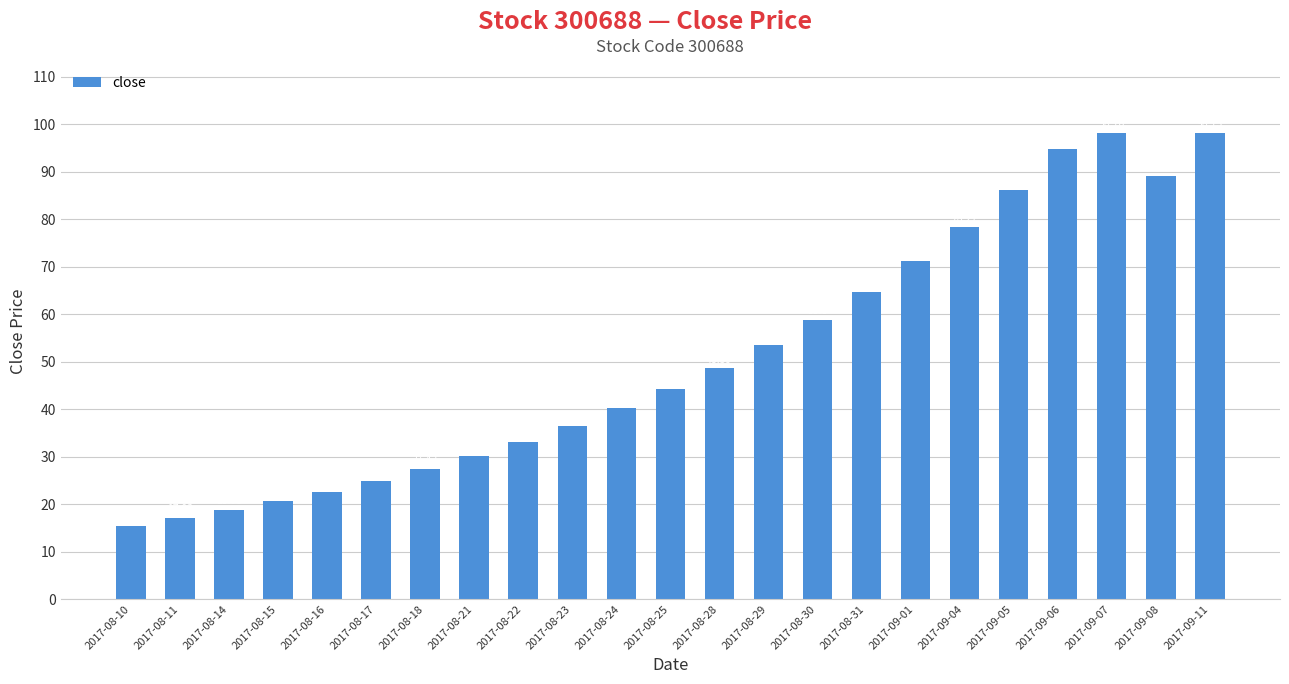

What is the difference between the maximum and minimum values?

82.7